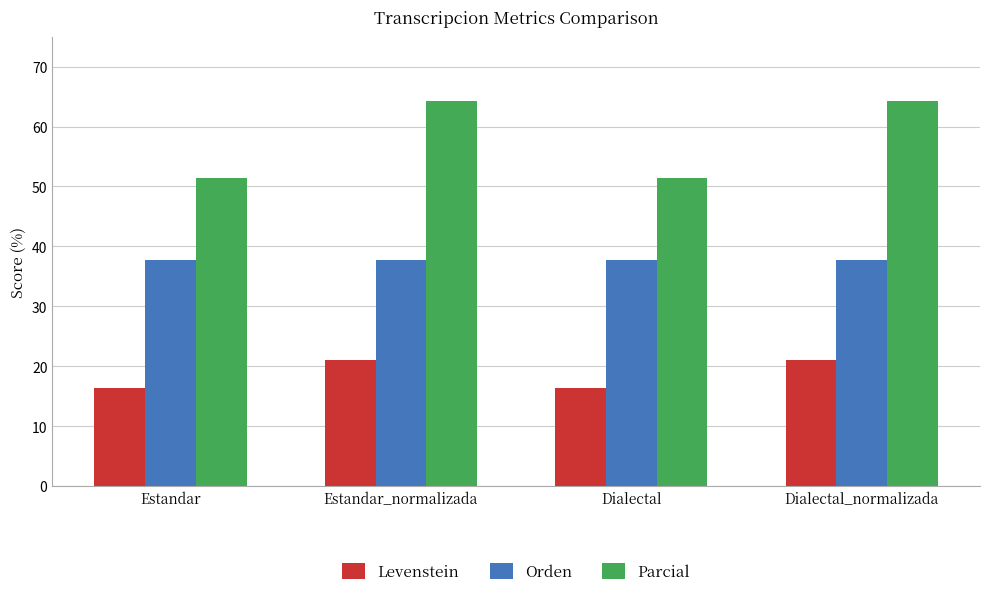

What is the value of the Levenstein bar at the 4th from the left?

21.1